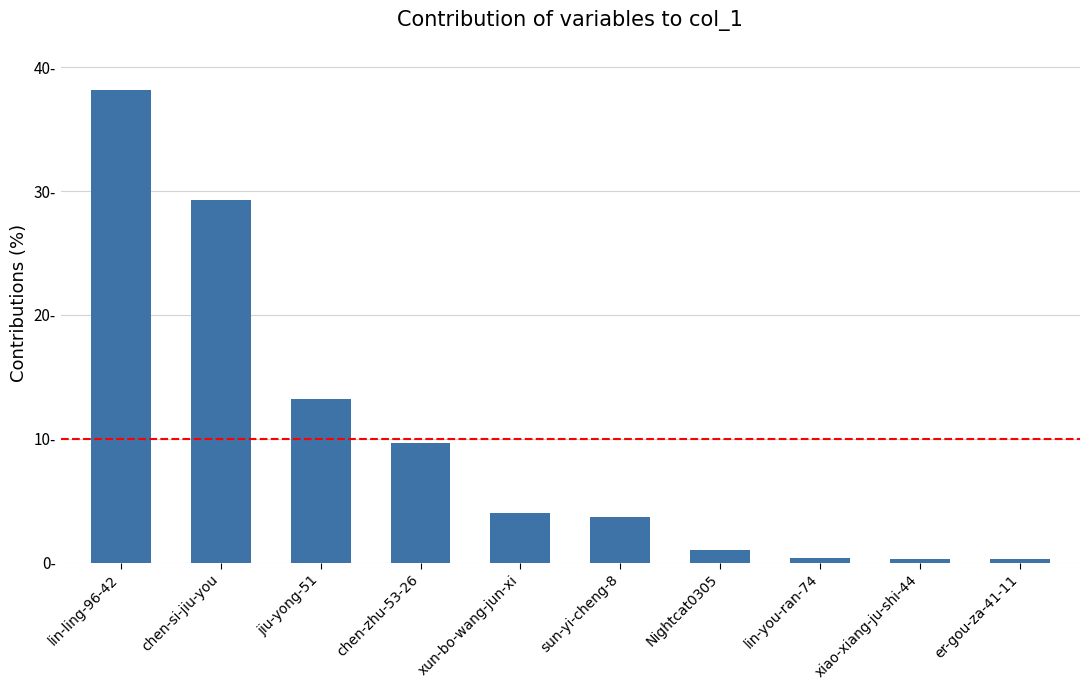

Does the chart contain any negative values?

No